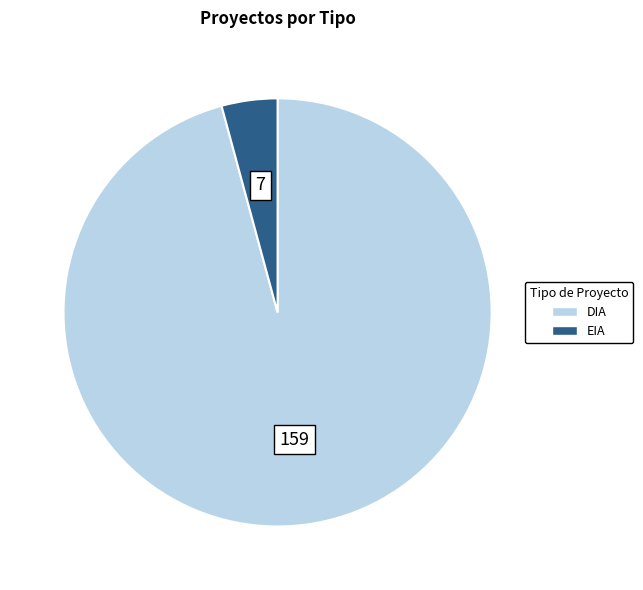

Which category has the biggest portion of the pie?

DIA